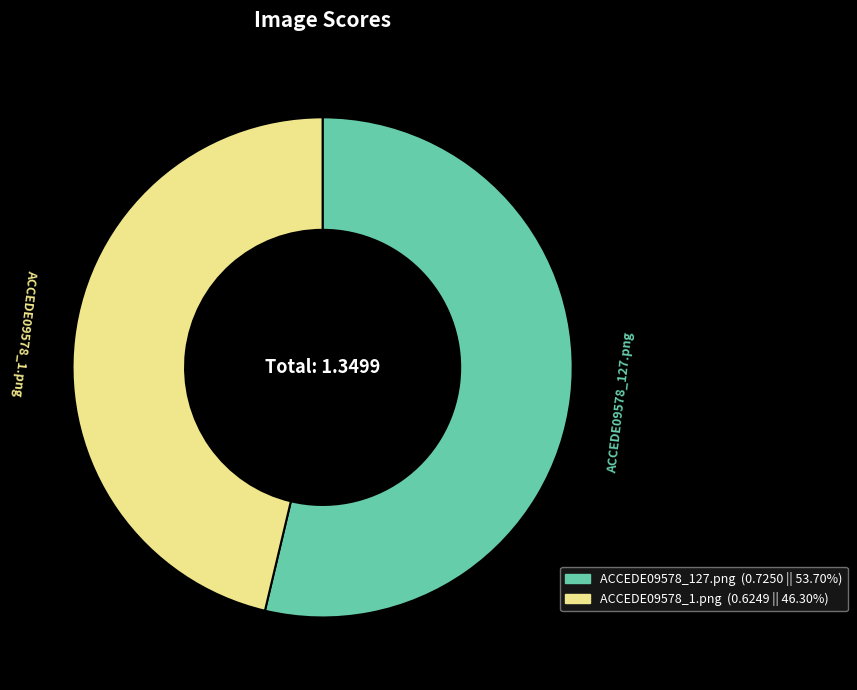

Which has a higher value, ACCEDE09578_127.png or ACCEDE09578_1.png?

ACCEDE09578_127.png